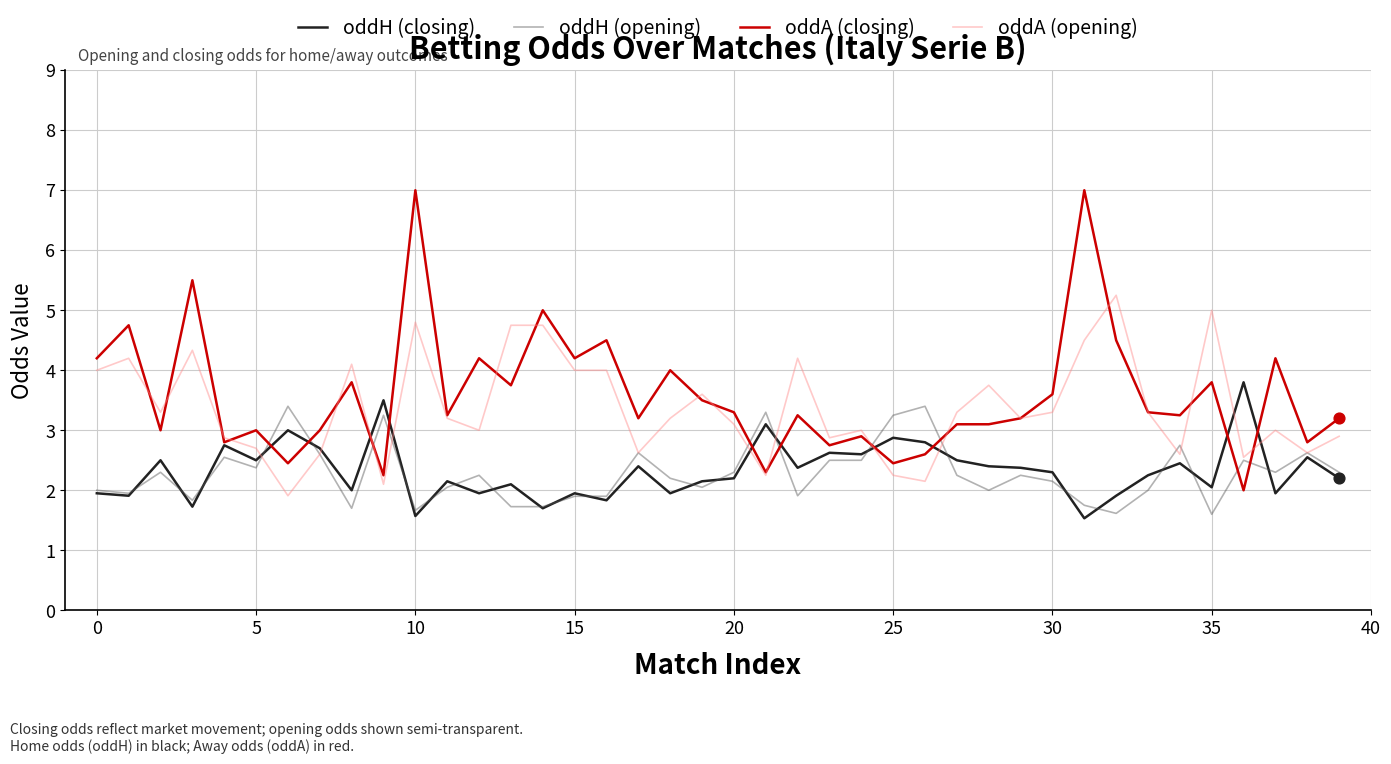

What is the maximum value for oddA (closing)?

7.0